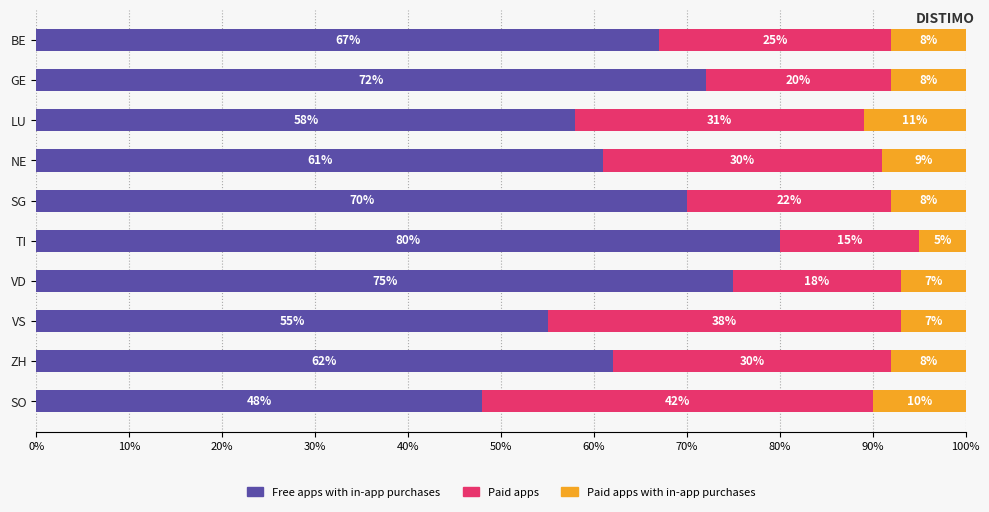

What is the total value across all series at TI?

100